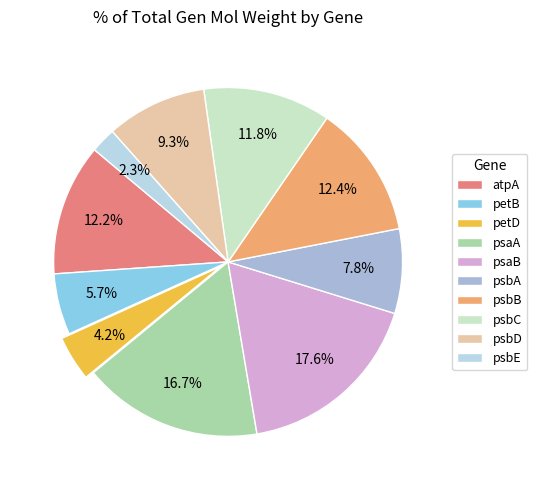

What percentage is NOT represented by psaB?

82.4%